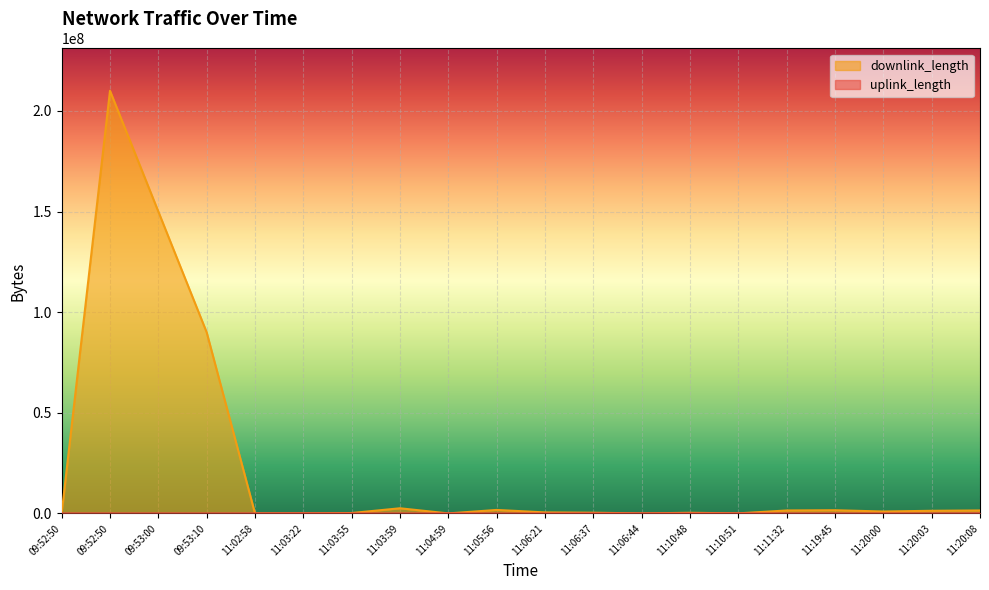

Where is the first local maximum for uplink_length?

09:53:00